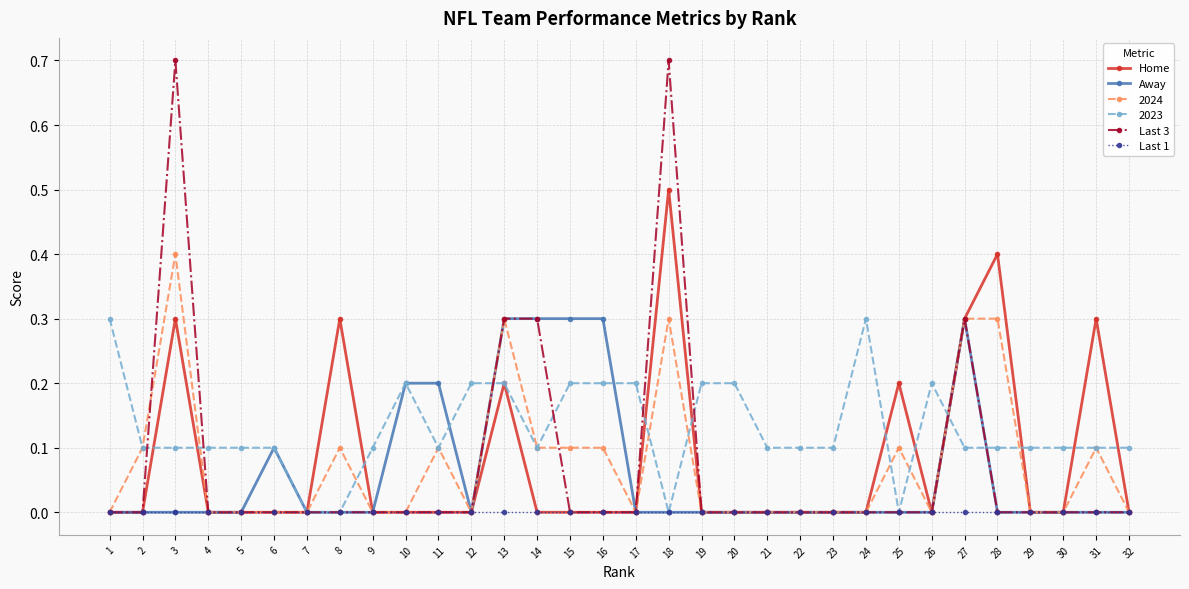

Does the chart display data point markers on the line(s)?

Yes